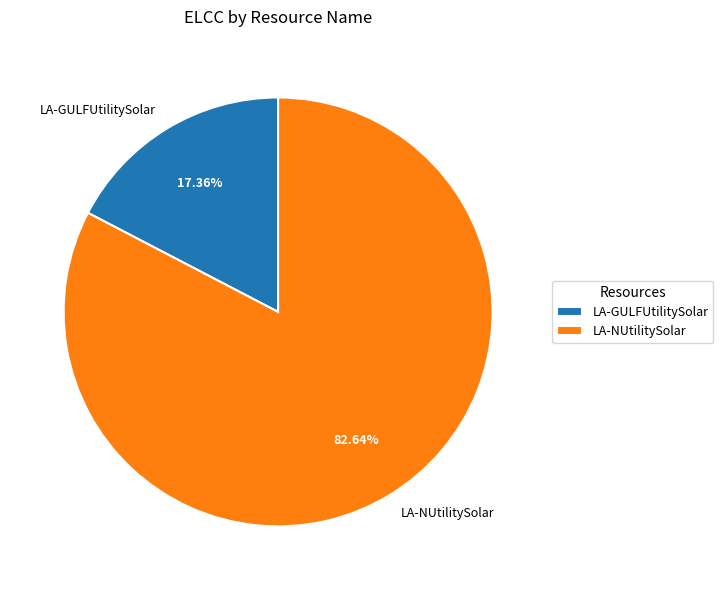

Does LA-NUtilitySolar account for over 50% of the chart?

Yes